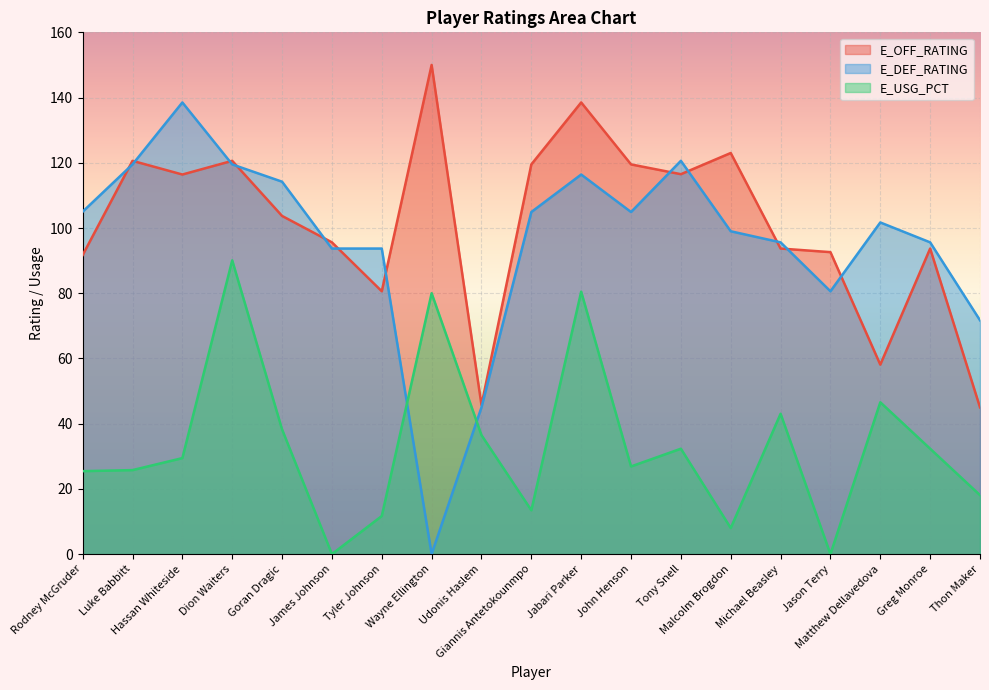

Which has a higher value, Rodney McGruder or Giannis Antetokounmpo?

Giannis Antetokounmpo